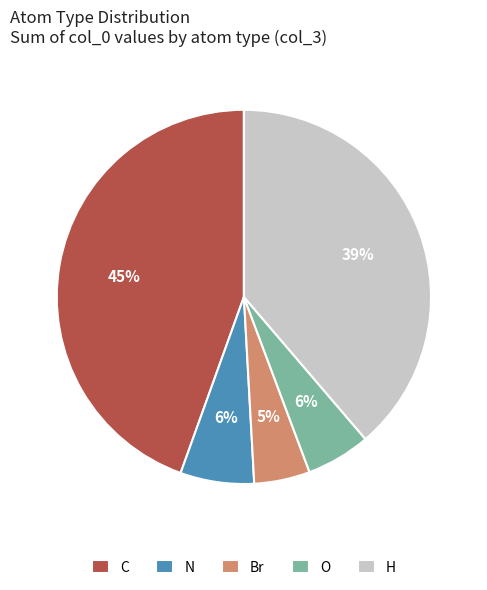

What percentage is the O slice, to the nearest percent?

6%